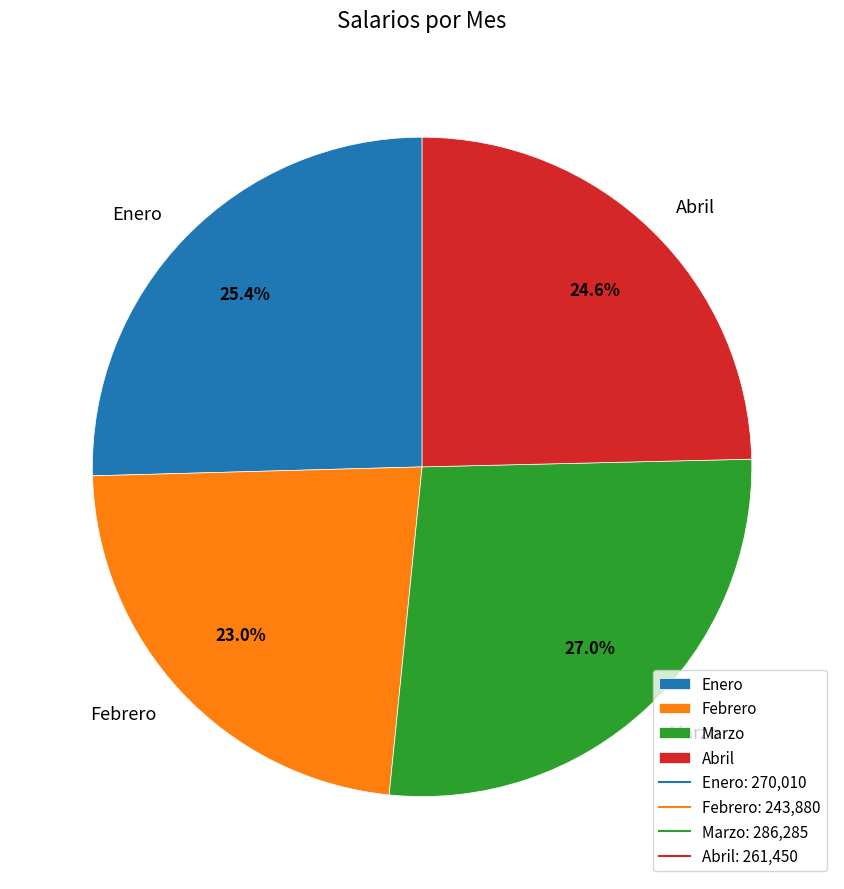

Between Abril and Febrero, which is larger?

Abril